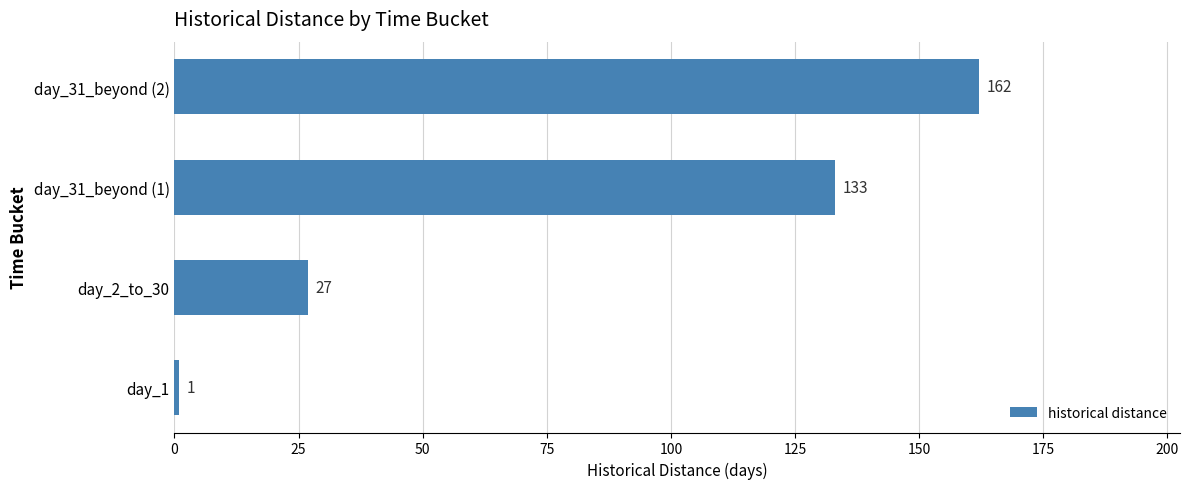

The chart shows a value of 162 at day_31_beyond (2). True or false?

True